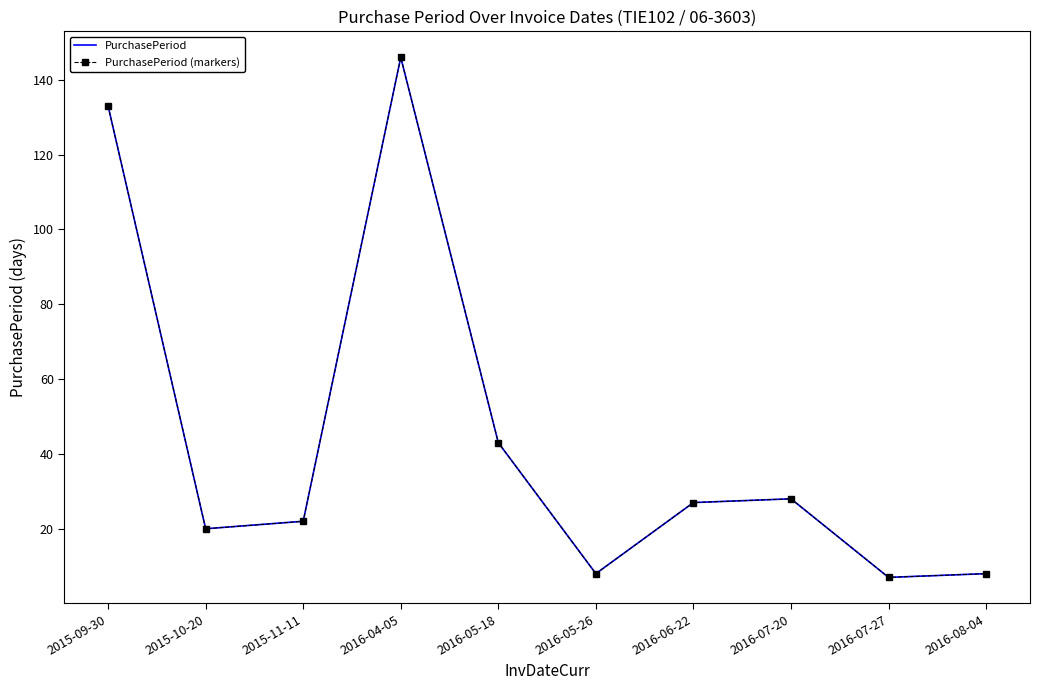

How many interior local valleys does the PurchasePeriod series have?

3